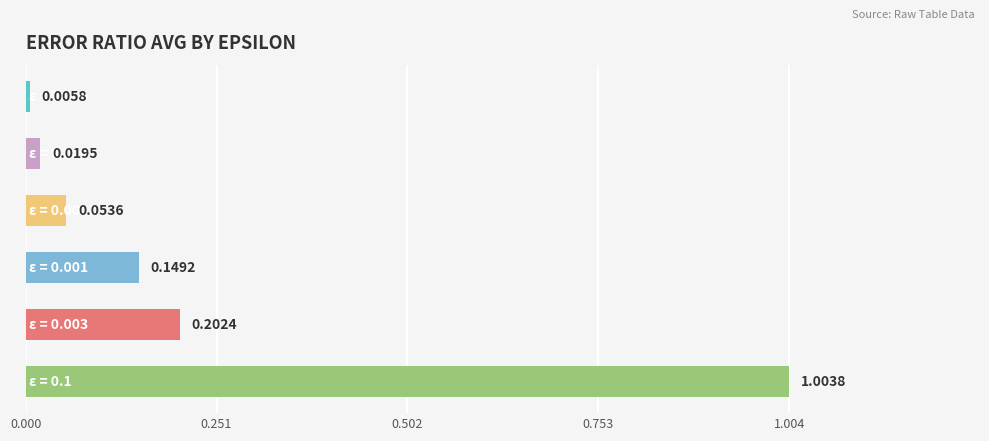

What is the difference between the maximum and minimum values?

1.0